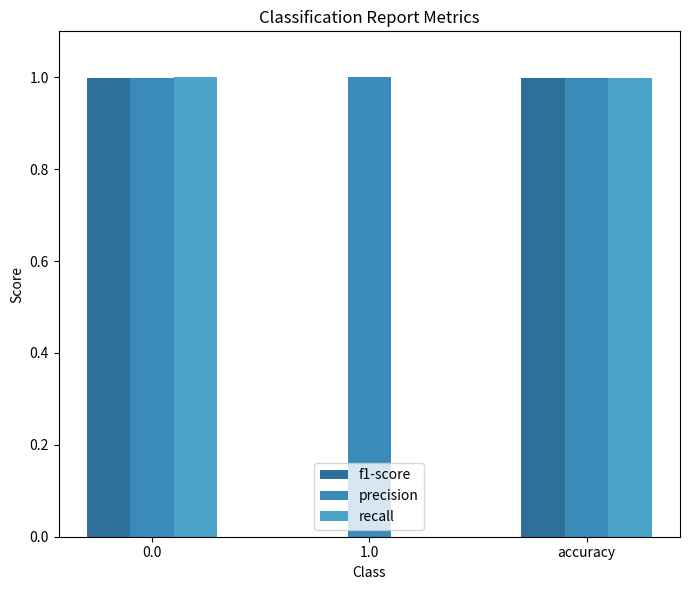

True or false: f1-score has a value of 0.5 at 0.0.

False